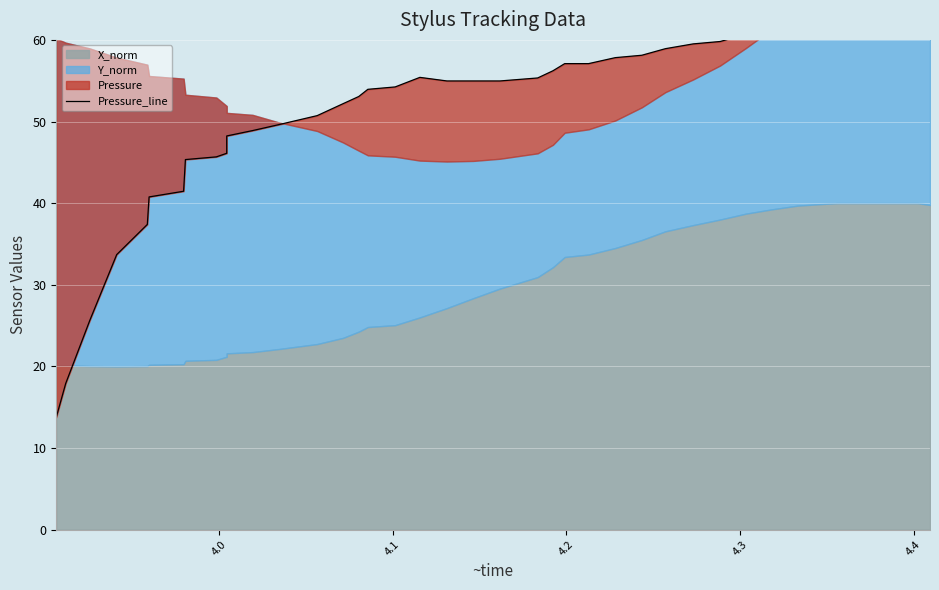

The value at 18 is 35.0. True or false?

False